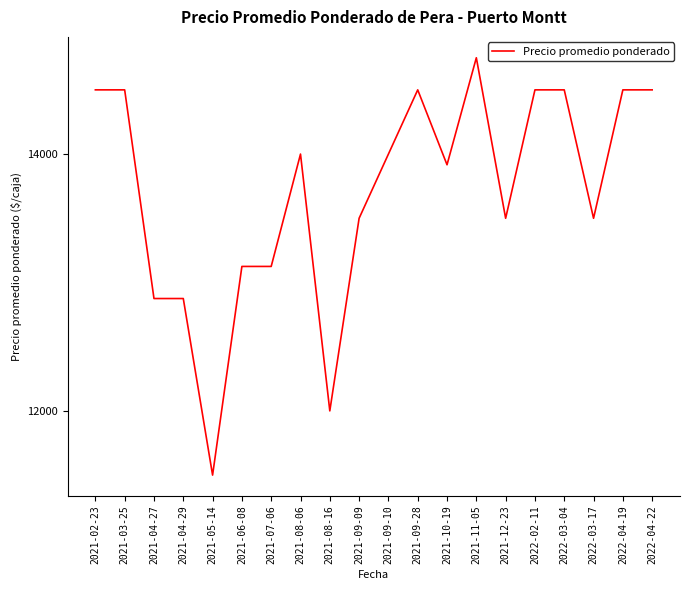

Is it true that the value at 2021-12-23 is 4343.2?

False